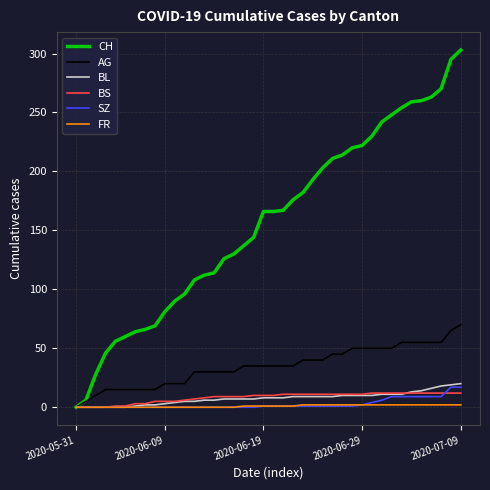

Which series has the largest range (max minus min)?

CH